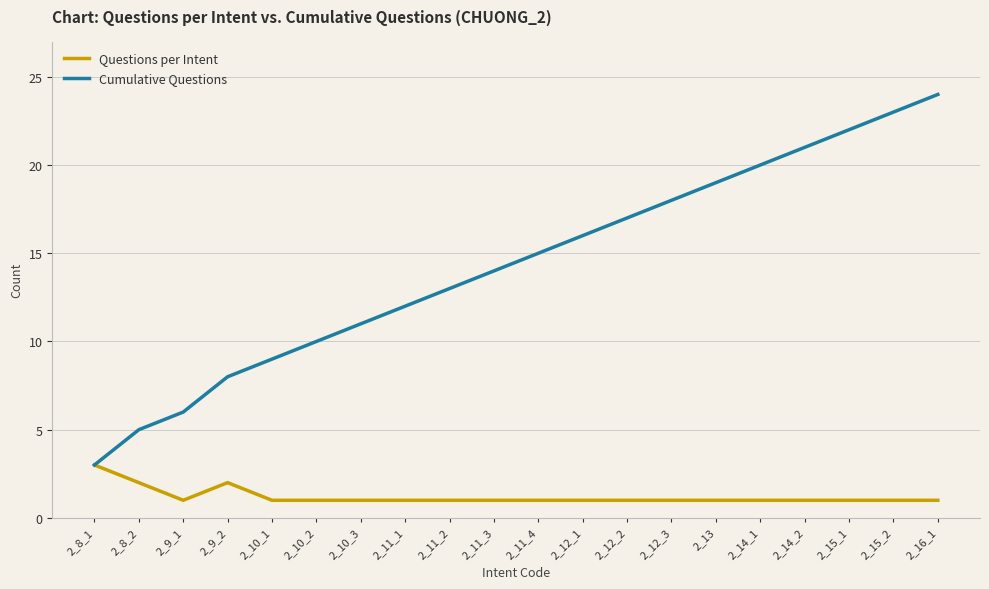

Is it true that Cumulative Questions equals 13 at 2_10_1?

False